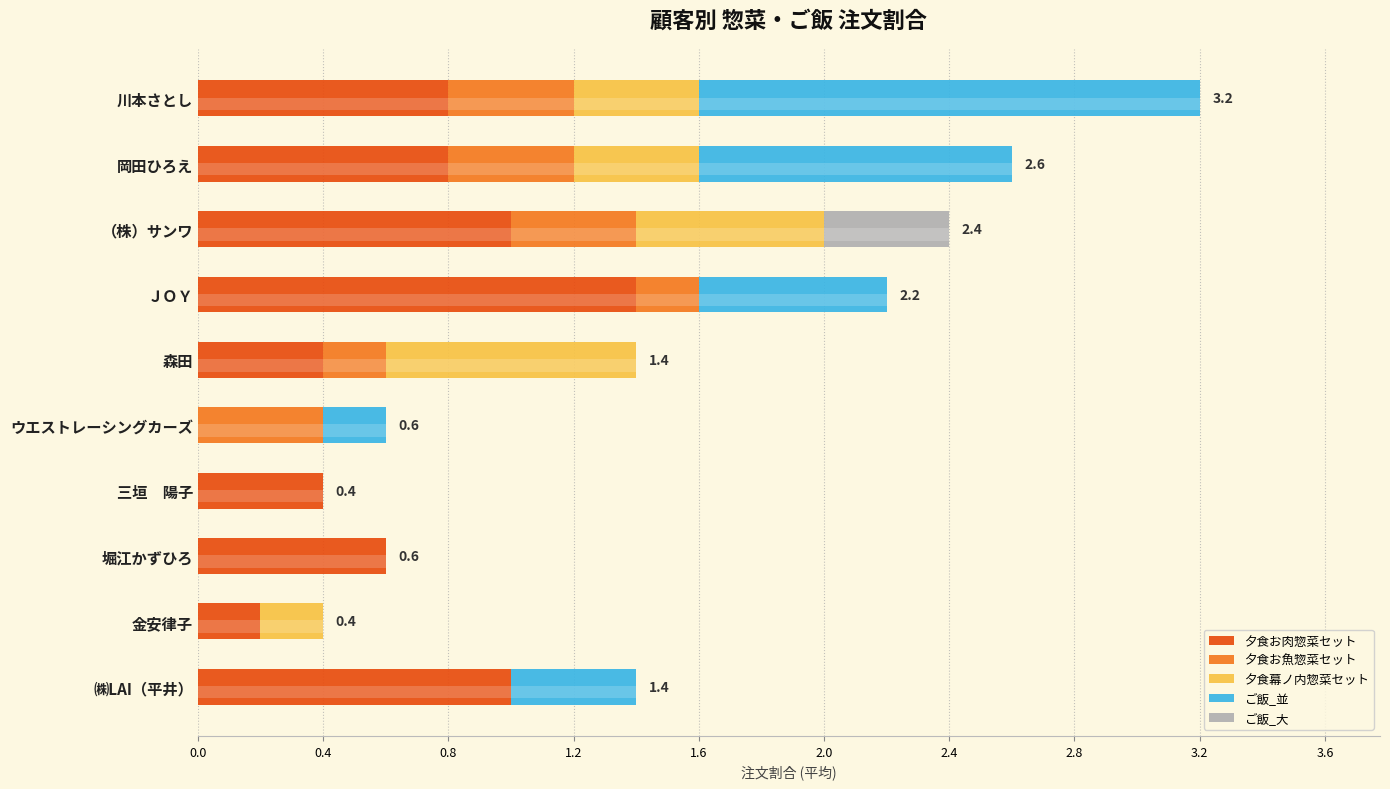

List the series in order of their peak value, highest first.

ご飯_並, 夕食お肉惣菜セット, 夕食幕ノ内惣菜セット, 夕食お魚惣菜セット, ご飯_大